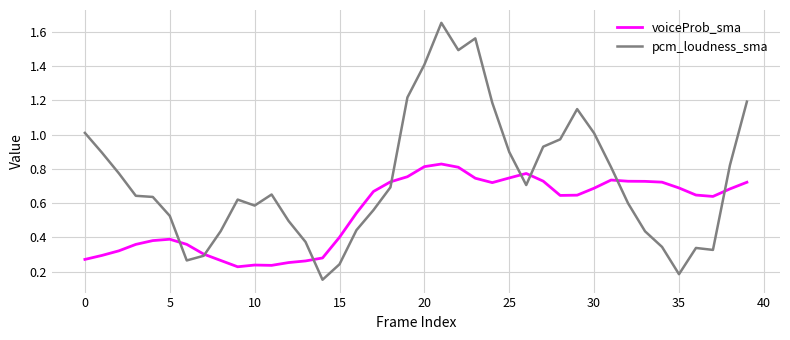

Does the chart display data point markers on the line(s)?

No